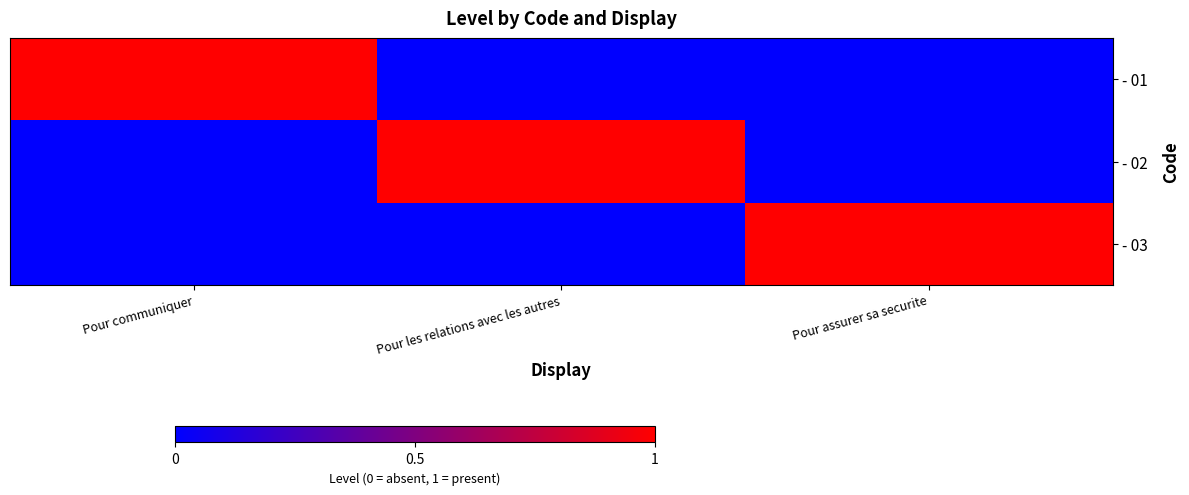

At how many categories does at least one series exceed 0?

3